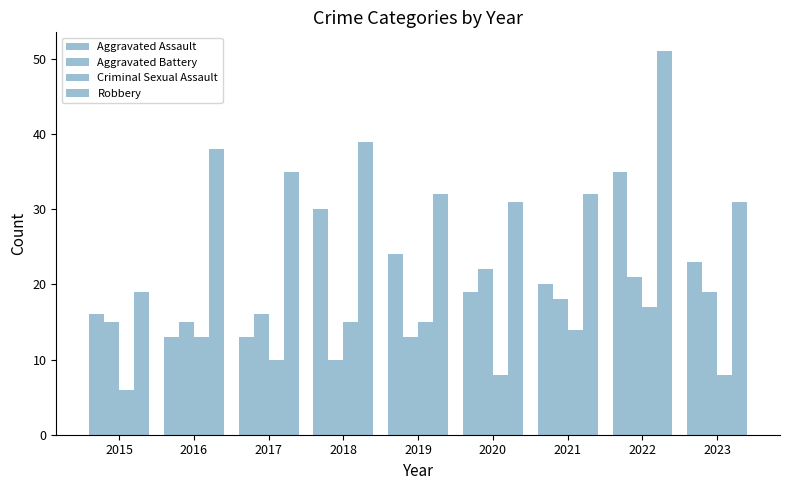

What value does the Aggravated Battery series have at 2017?

16